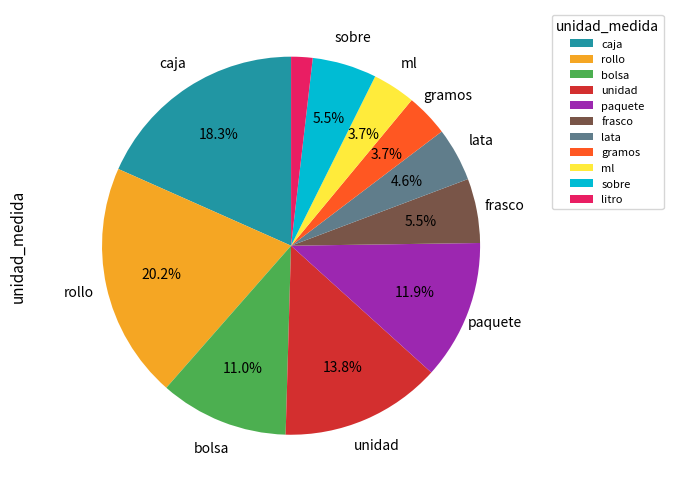

Approximately how many times larger is the value at unidad compared to sobre?

2.5